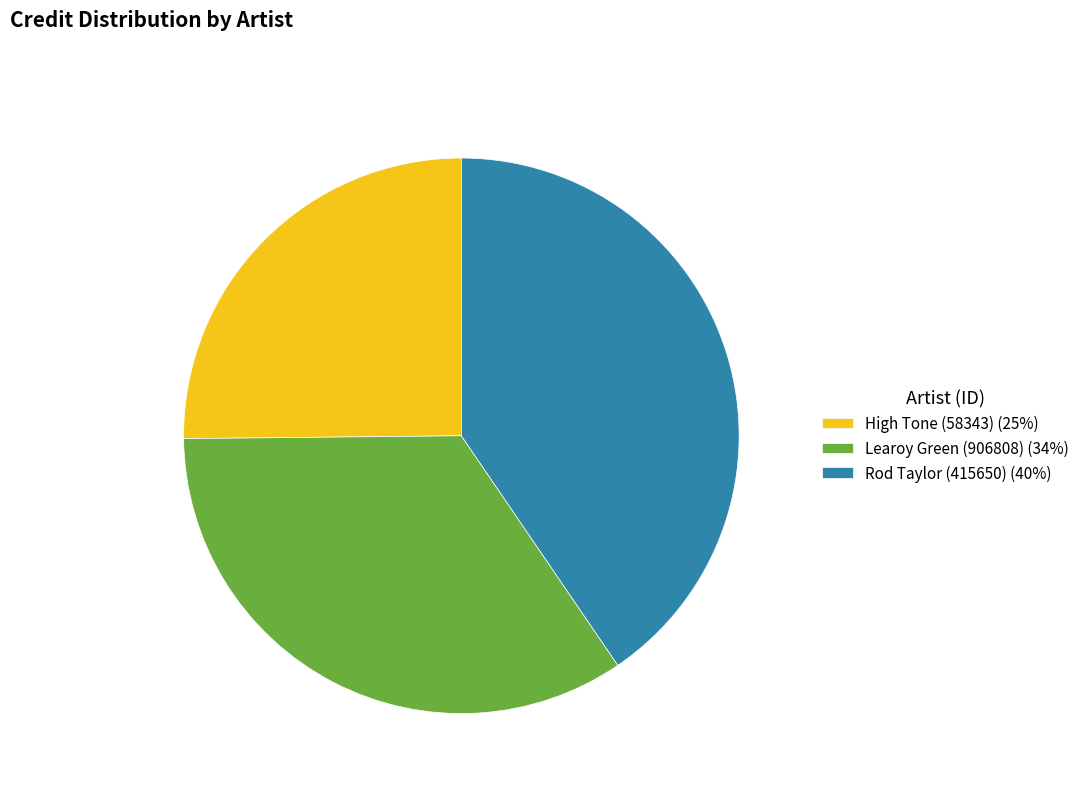

Approximately how many times larger is the value at High Tone (58343) (25%) compared to Learoy Green (906808) (34%)?

0.7